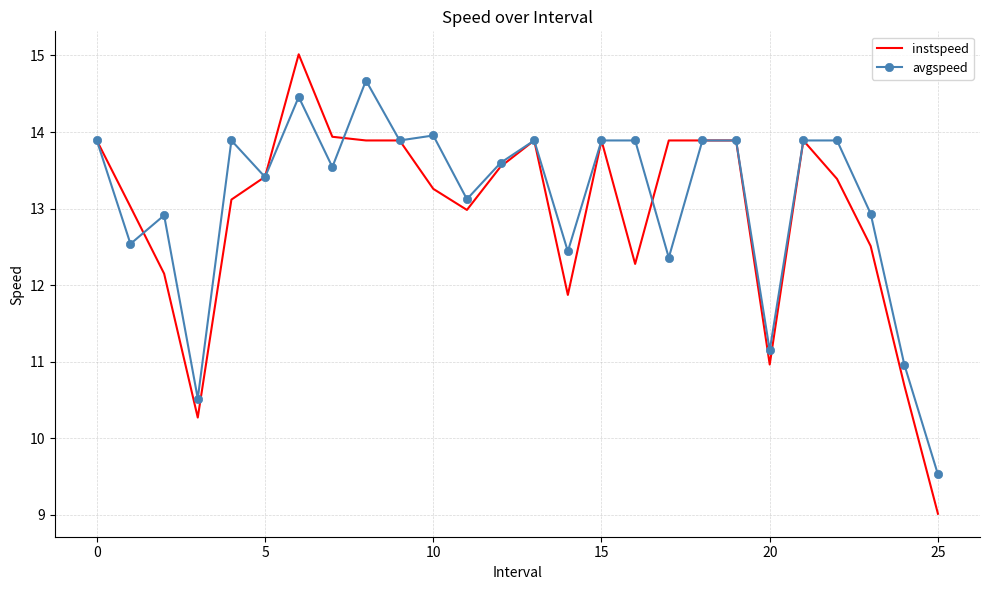

What is the smallest value displayed?

9.0